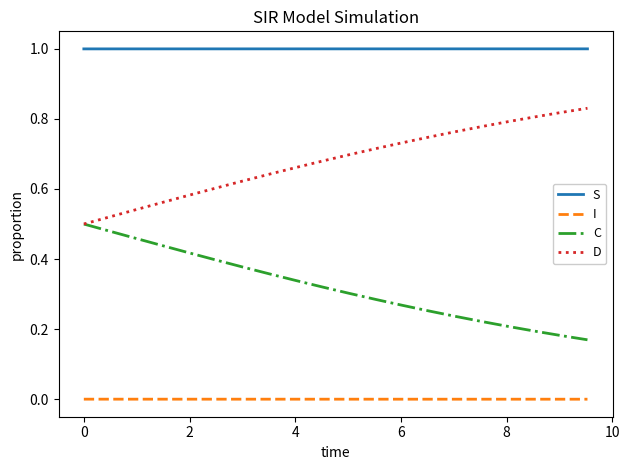

True or false: D and S cross at least once.

False